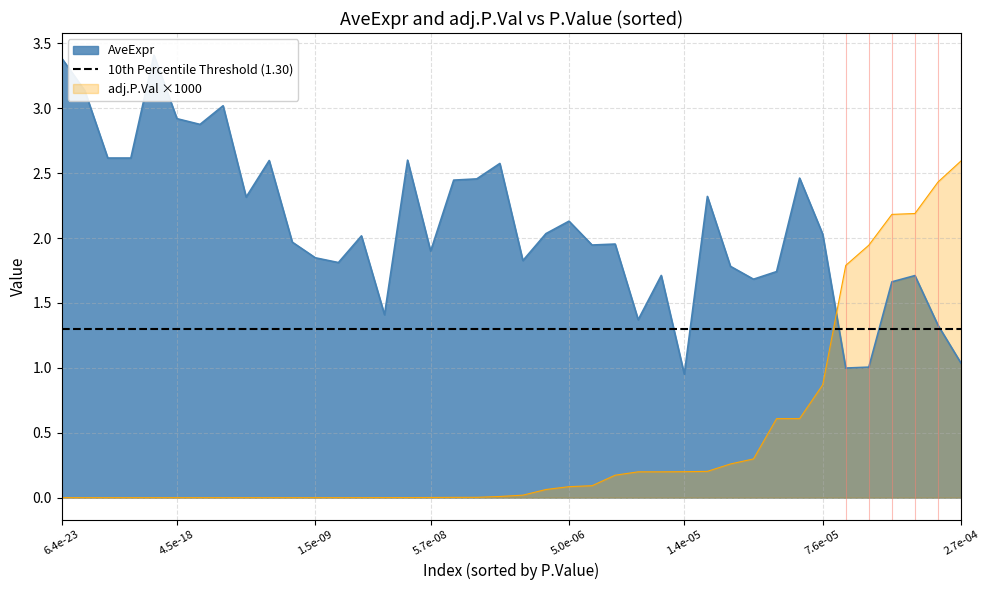

Which series ends up on top after the final intersection of adj.P.Val and AveExpr?

adj.P.Val